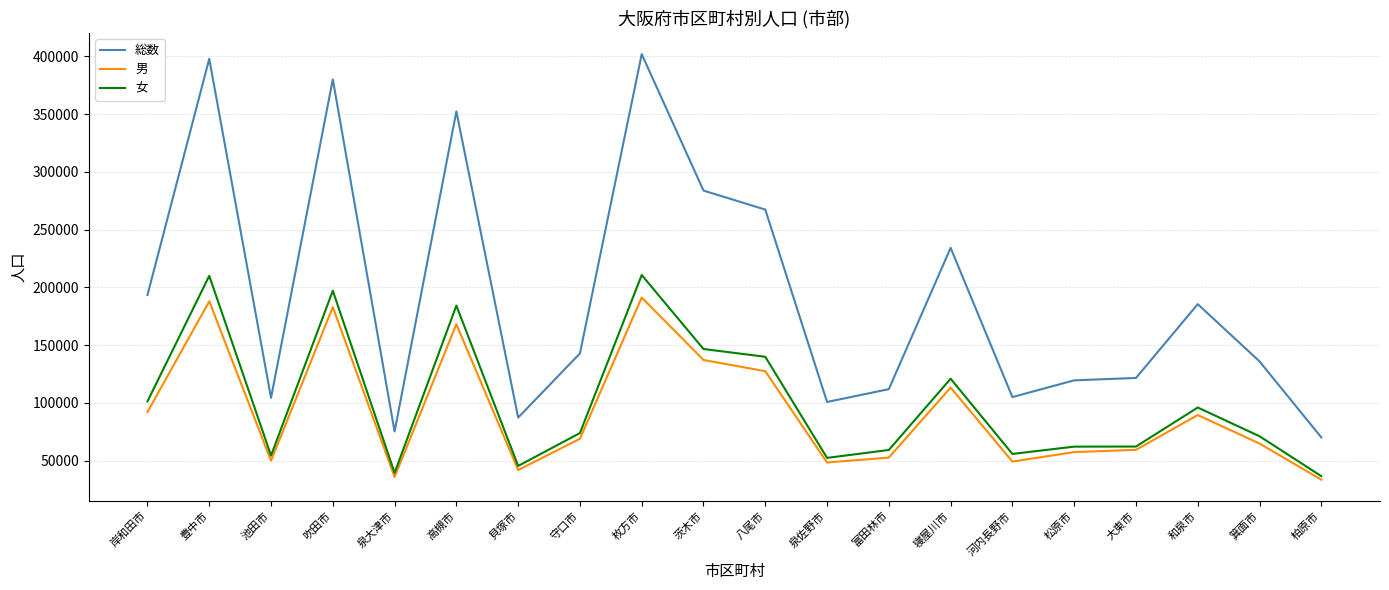

What is the difference between the 女 values at 泉佐野市 and 守口市?

21509